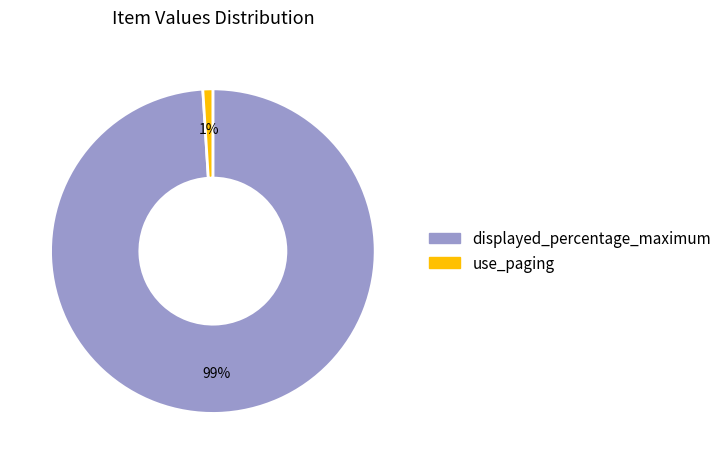

Does displayed_percentage_maximum represent more than half of the total?

Yes